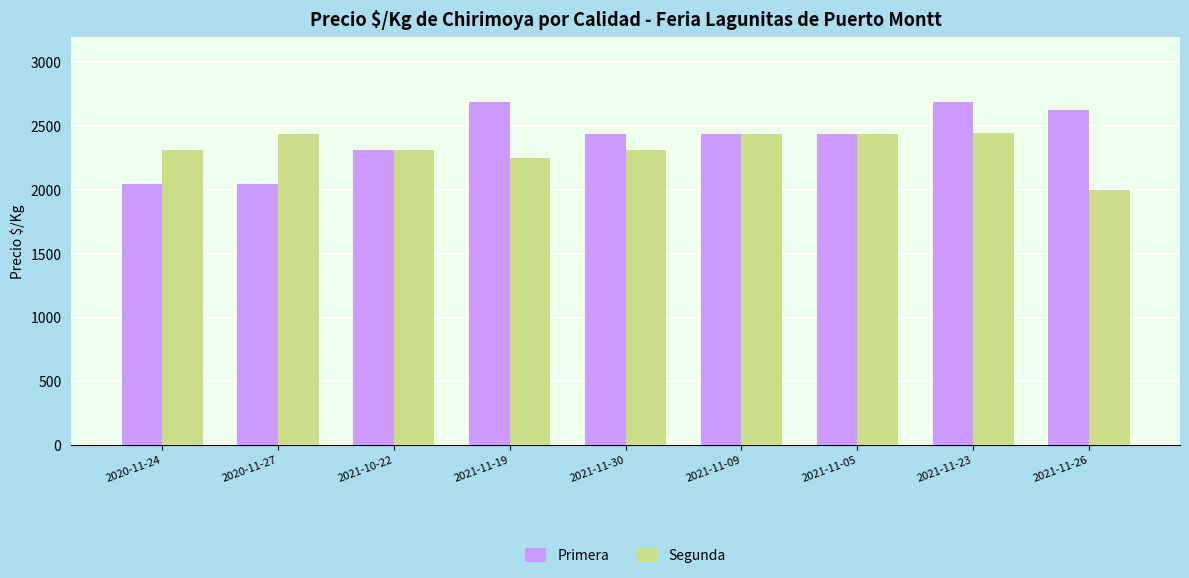

At how many categories does at least one series exceed 2581?

3